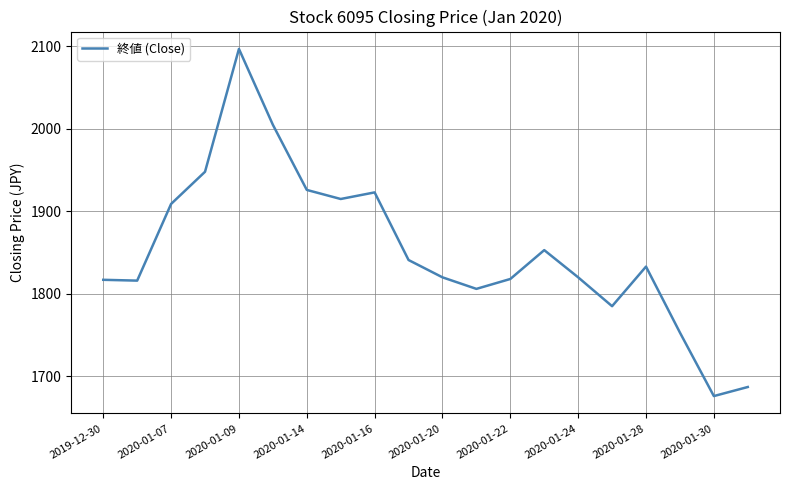

What is the smallest value displayed?

1676